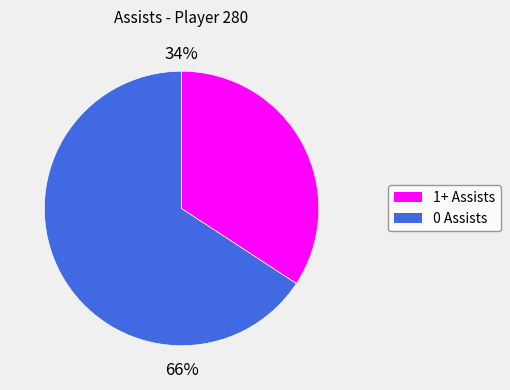

True or false: 29 accounts for 0% of the total.

True